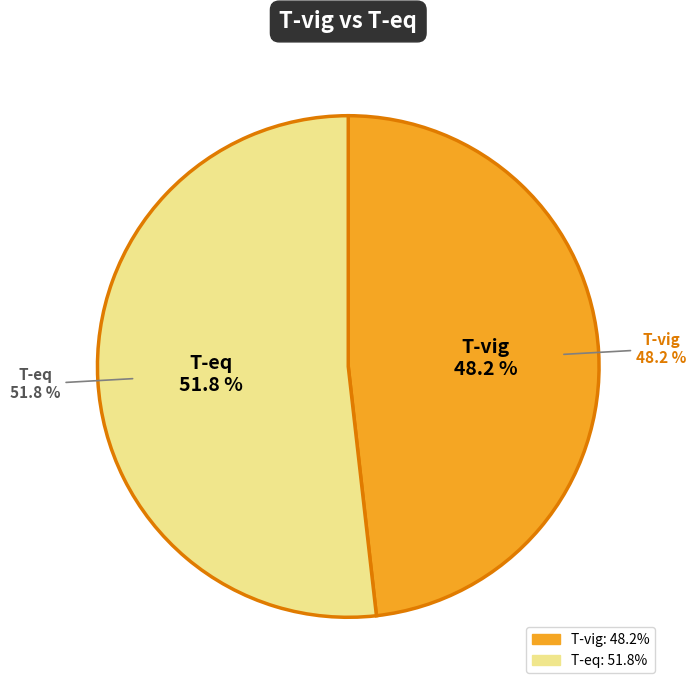

How many slices are in this pie chart?

2